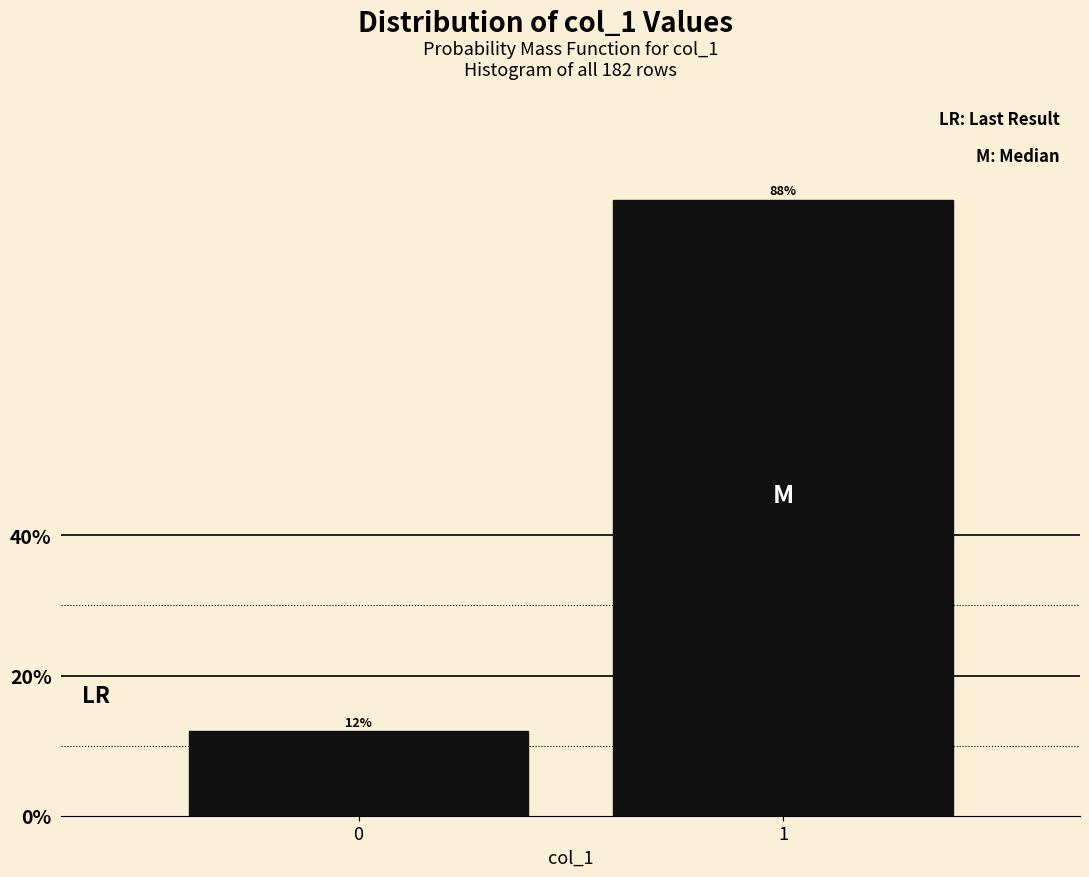

What is the minimum value shown in the chart?

12.1